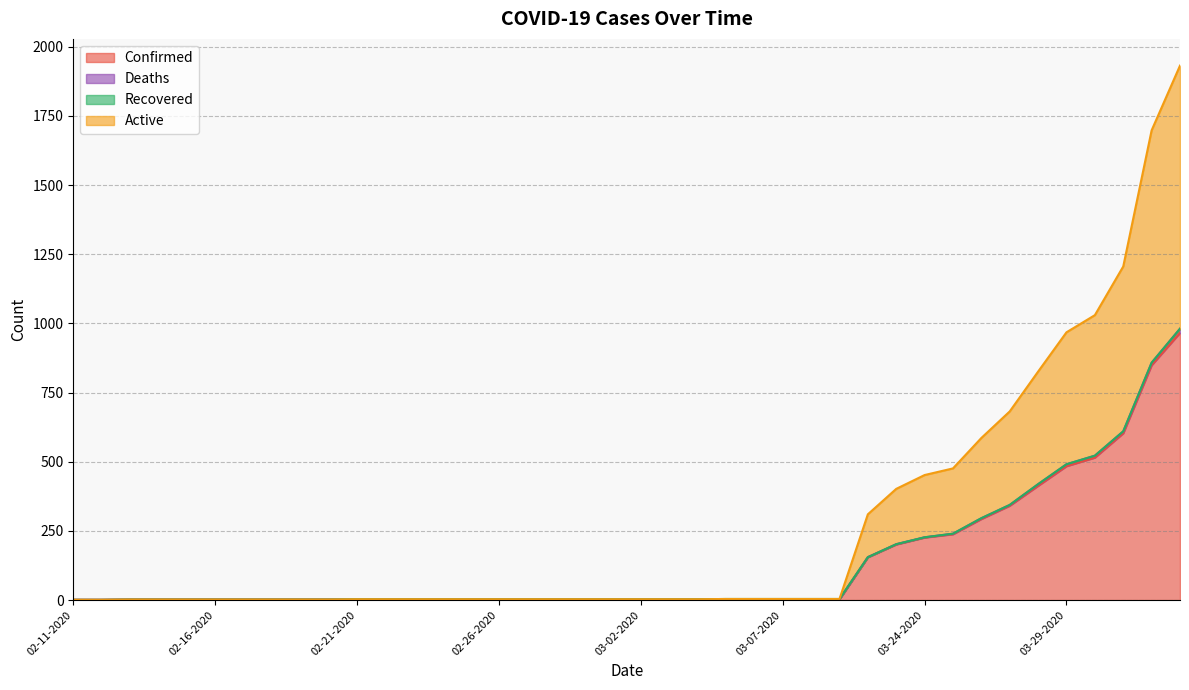

What is the total value across all series at 02-11-2020?

1